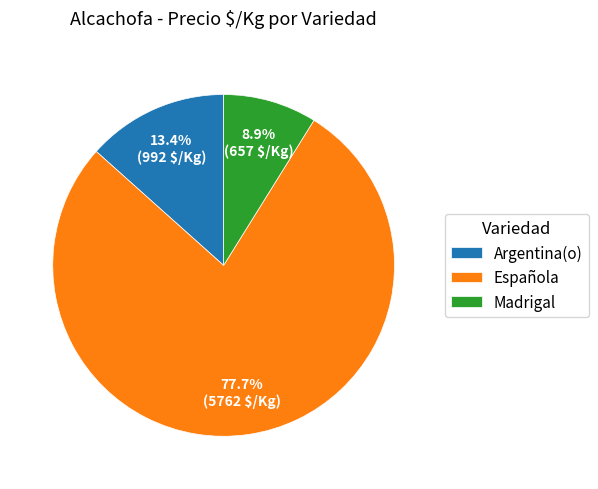

To the nearest percent, what is the difference between the largest and smallest slice percentages?

69%